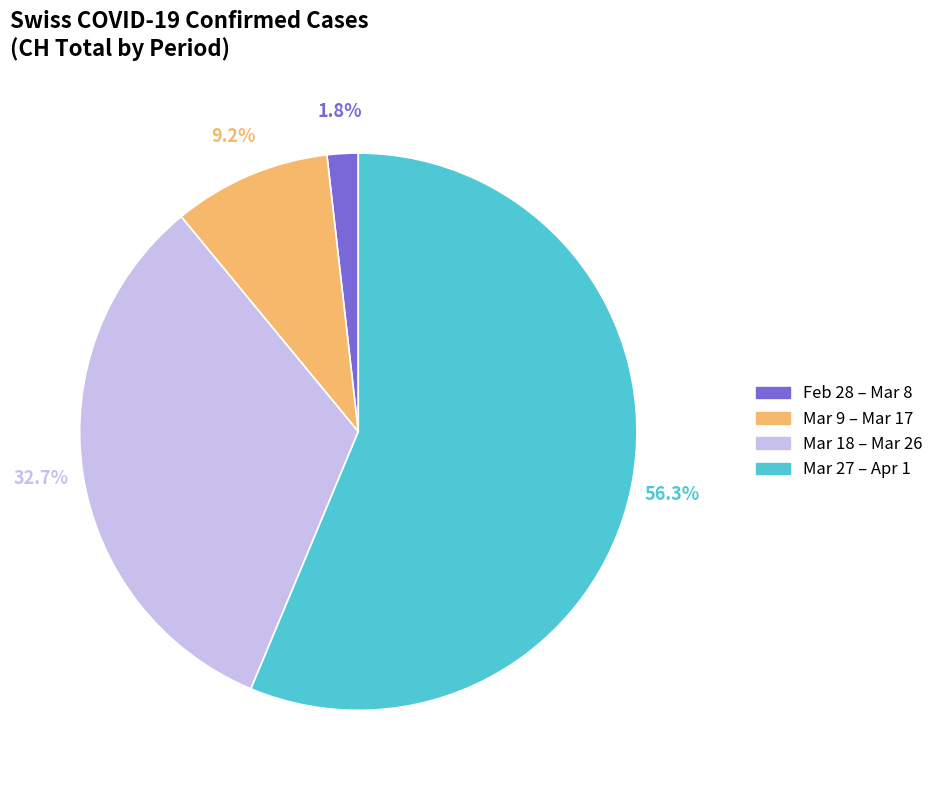

Rank the categories by value from lowest to highest.

Feb 28 – Mar 8, Mar 9 – Mar 17, Mar 18 – Mar 26, Mar 27 – Apr 1